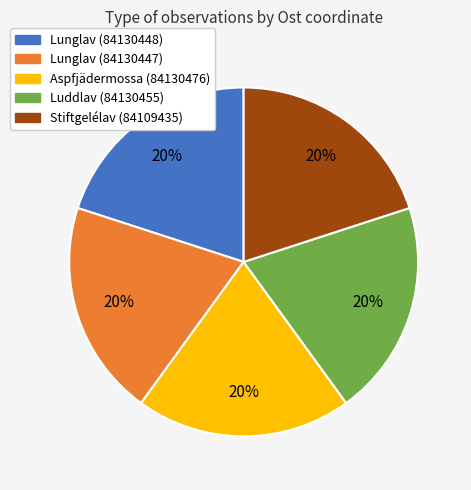

What percentage is the Lunglav (84130448) slice, to the nearest percent?

20%